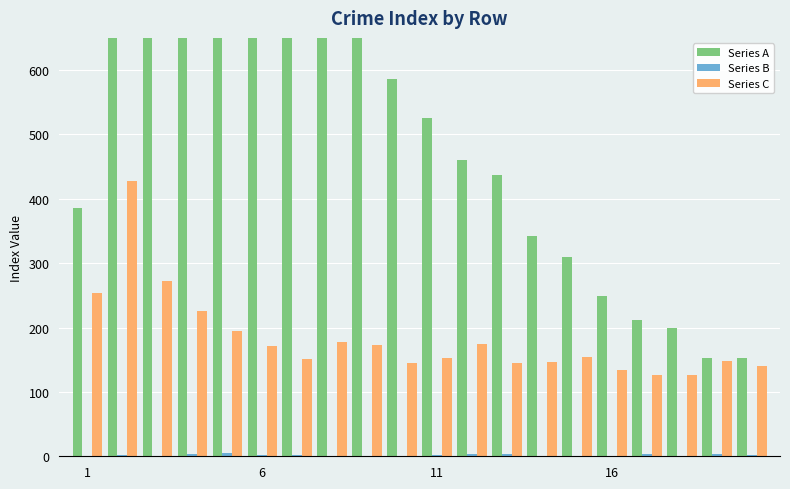

What is the difference between the maximum and minimum values in the Series A series?

1031